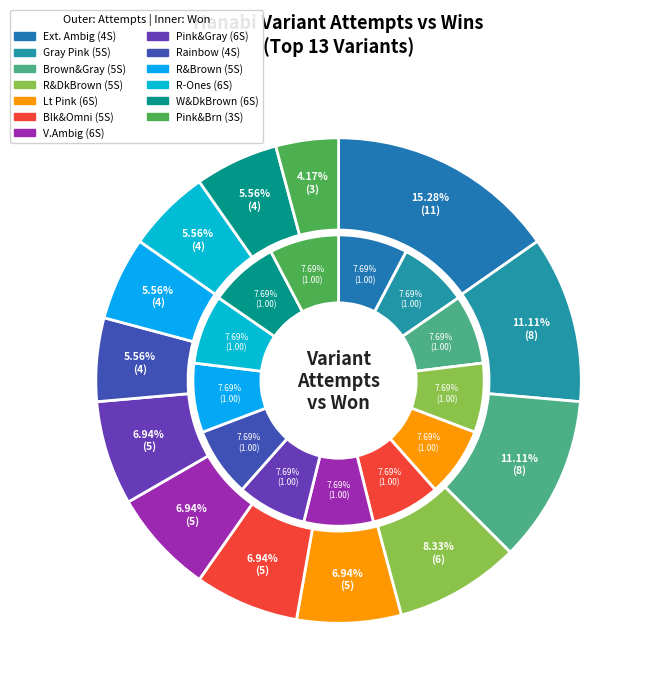

Is the sum of Rainbow & Brown (5 Suits) and Black & Omni (5 Suits) greater than half?

No